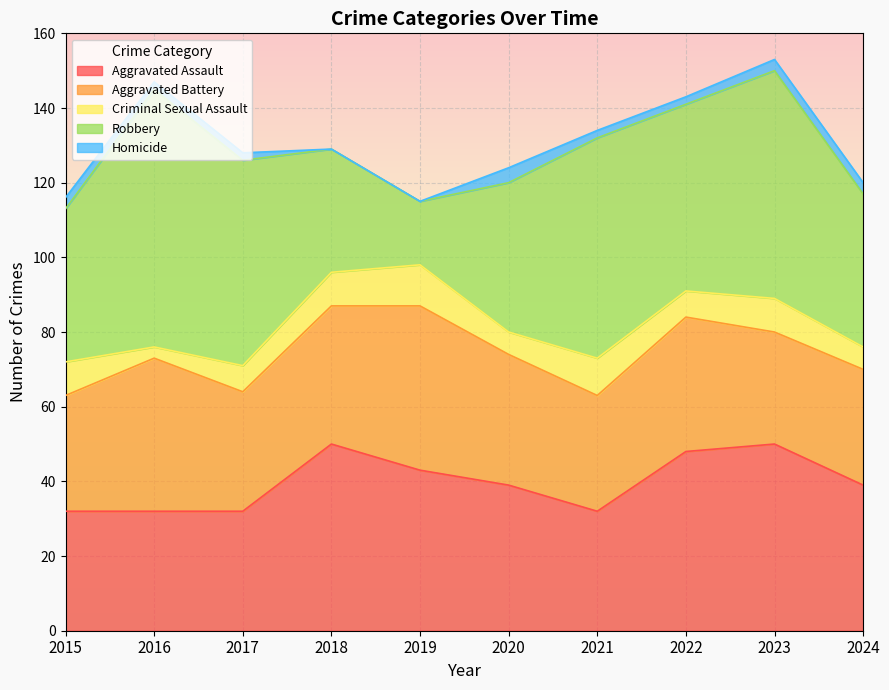

What is the value of the Robbery point at the 8th from the left?

50